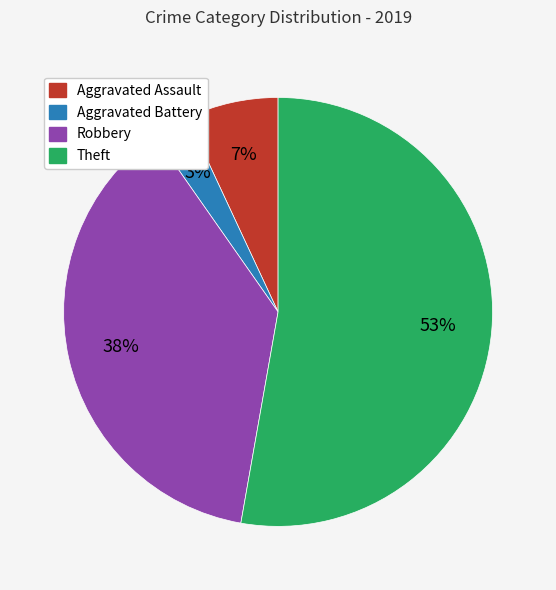

The Aggravated Battery slice represents 3% of the pie. True or false?

True